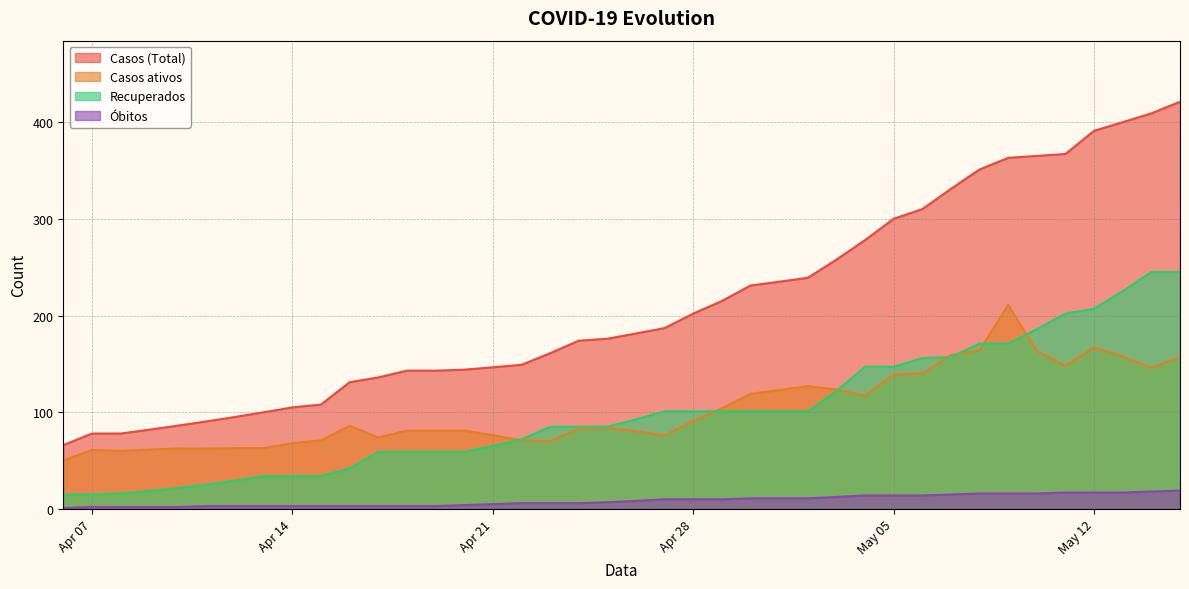

Which series has the largest total across all categories?

Casos (Total)